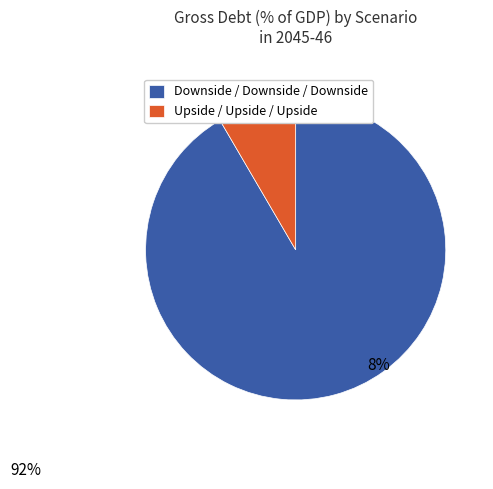

Which slice is the smallest?

Upside / Upside / Upside